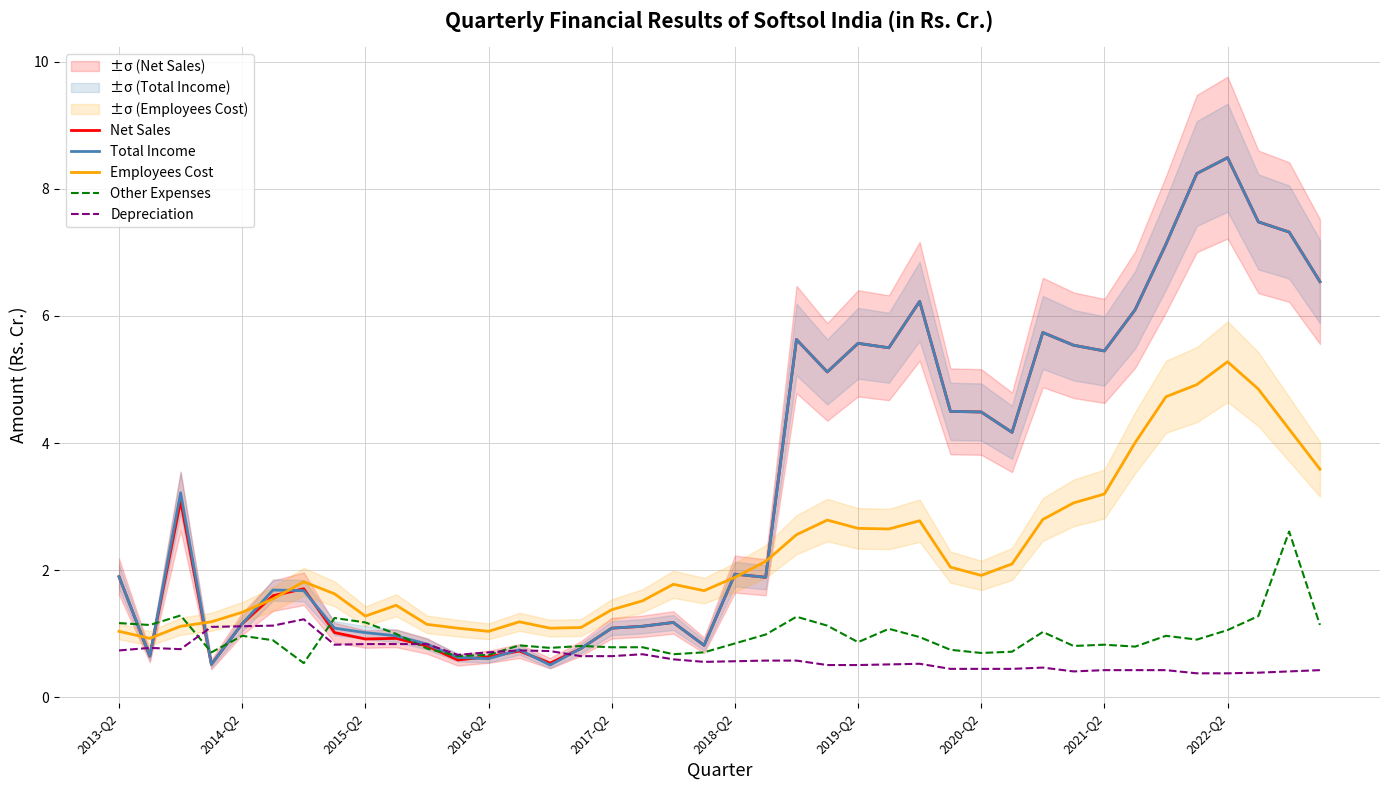

How many interior local peaks does the Depreciation series have?

6